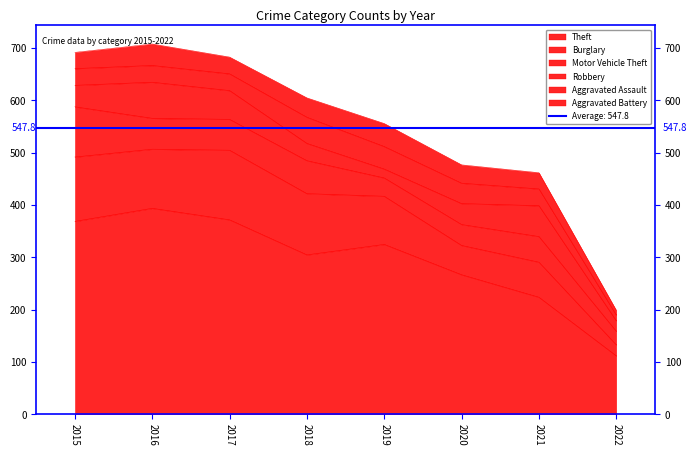

What is the spread (max minus min) of values at 2018?

272